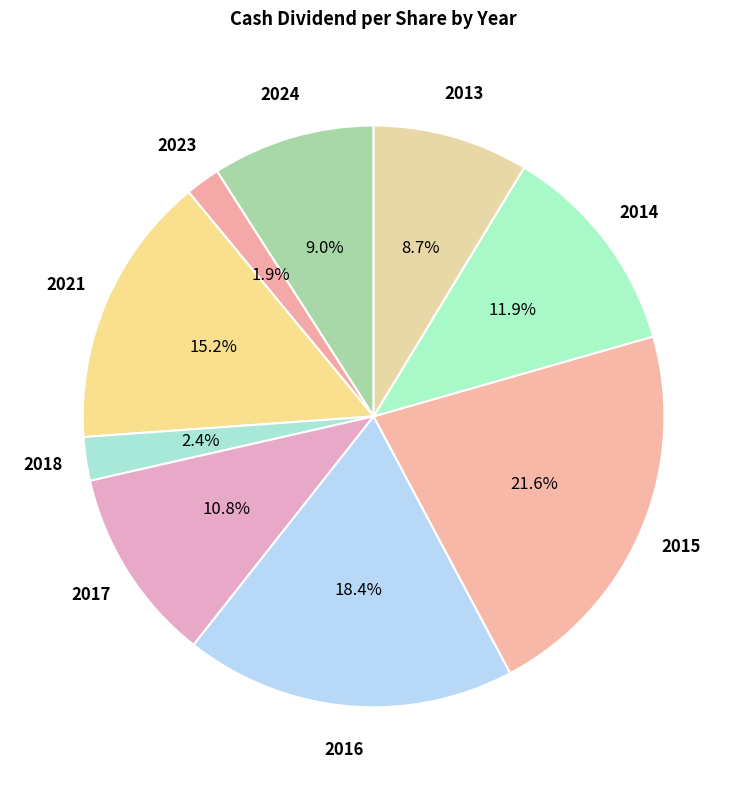

What is the largest slice in the pie chart?

2015